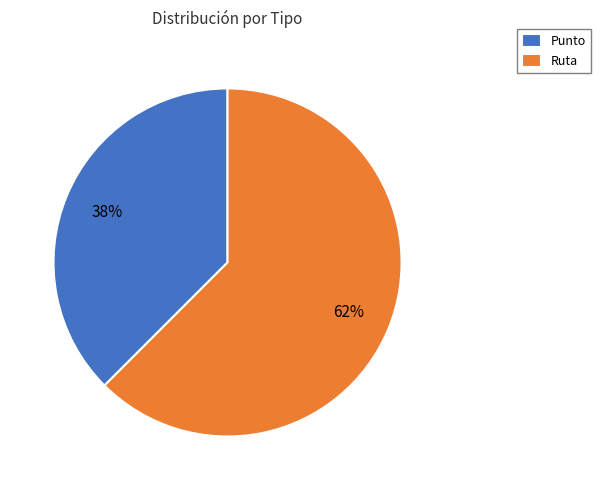

Approximately how many times larger is the value at Punto compared to Ruta?

0.6